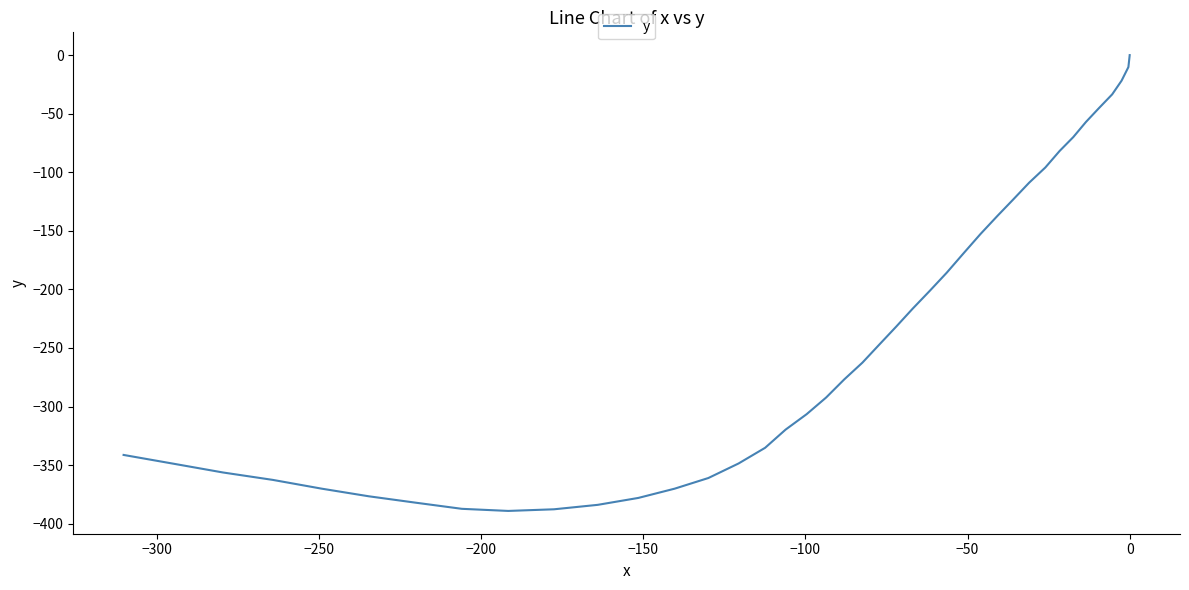

How many points are lower than both their immediate neighbors (excluding endpoints)?

1